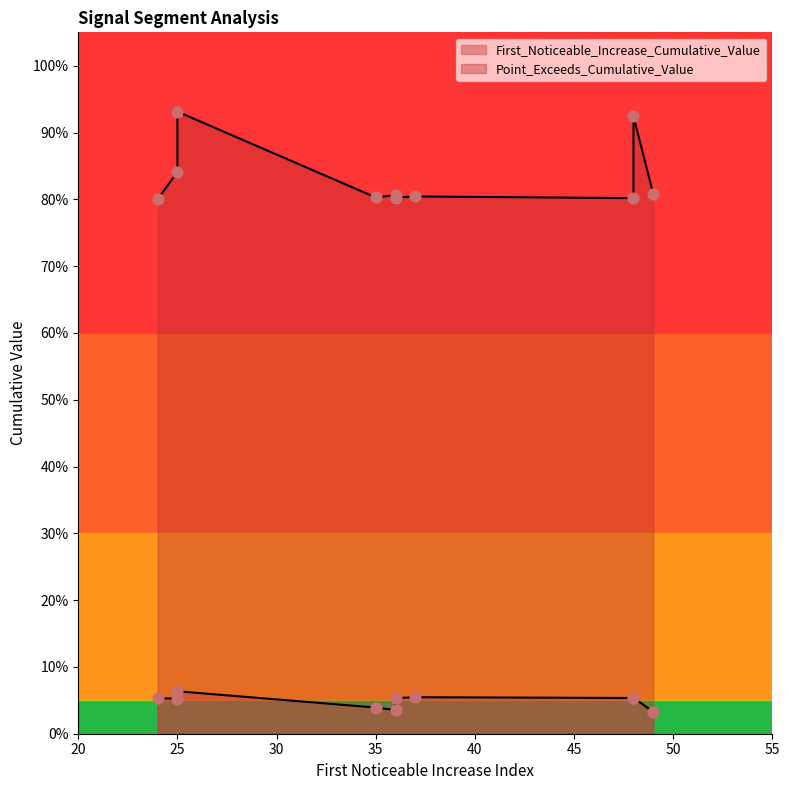

Is the value of Point_Exceeds_Cumulative_Value at 24 greater than the value of First_Noticeable_Increase_Cumulative_Value at 48?

Yes